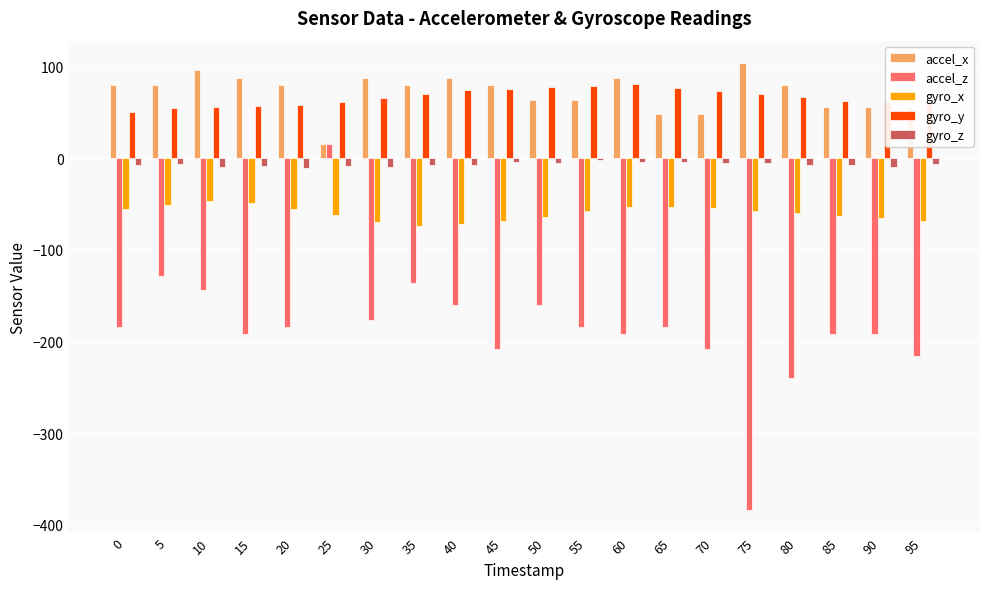

The value of gyro_y at 95 is 92. True or false?

False